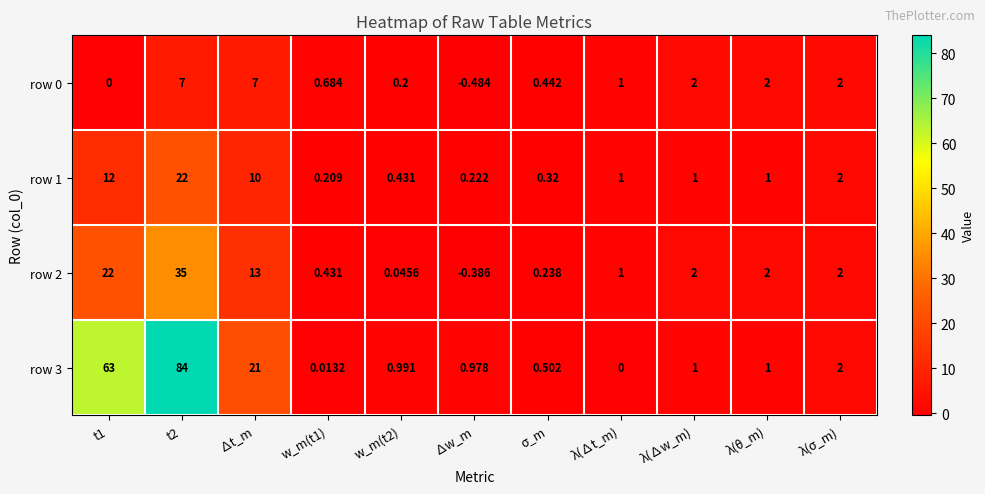

Which category has the lowest value across all series?

∆w_m